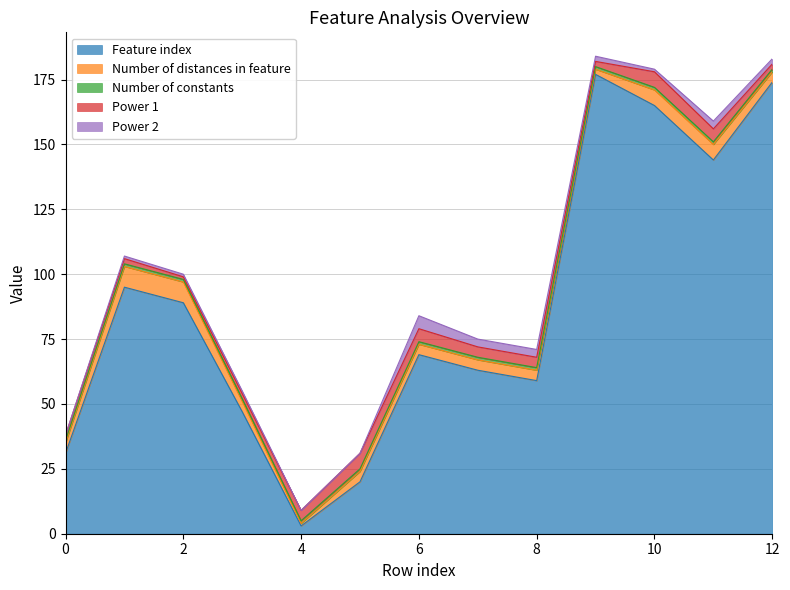

How many lines are shown in the chart?

5